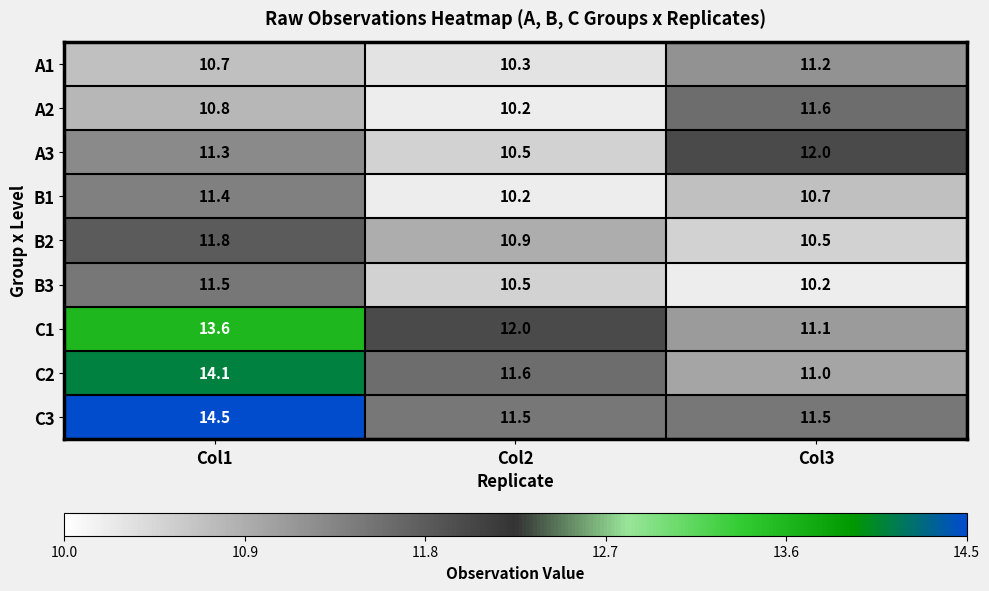

At which category does the chart reach its peak across all series?

Col1